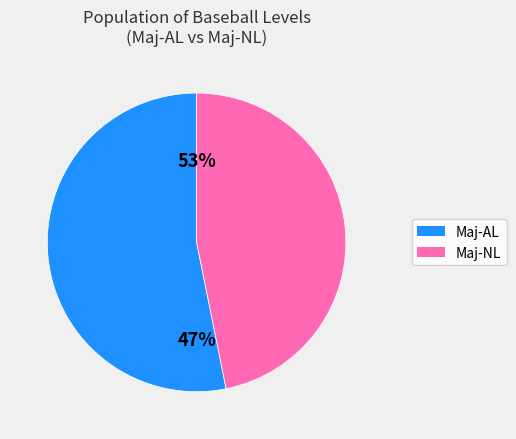

What percentage is NOT represented by Maj-NL?

53.2%